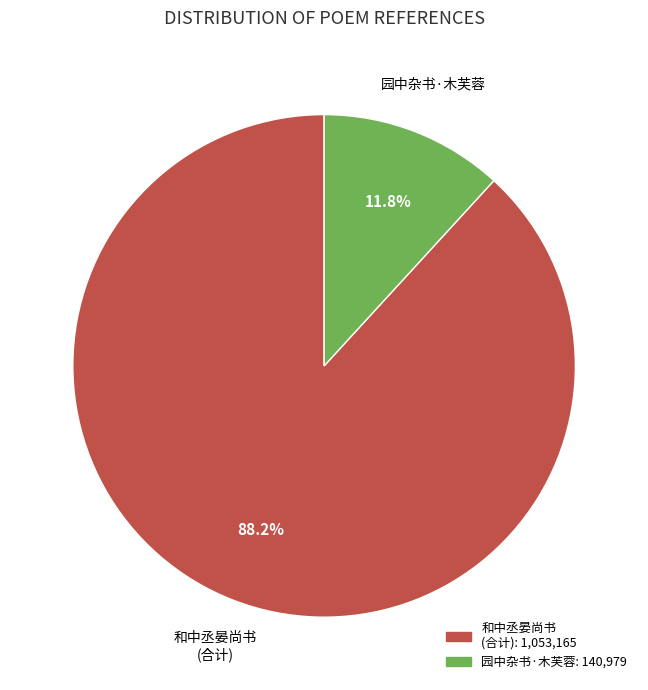

Is there any slice that represents more than half of the pie?

Yes